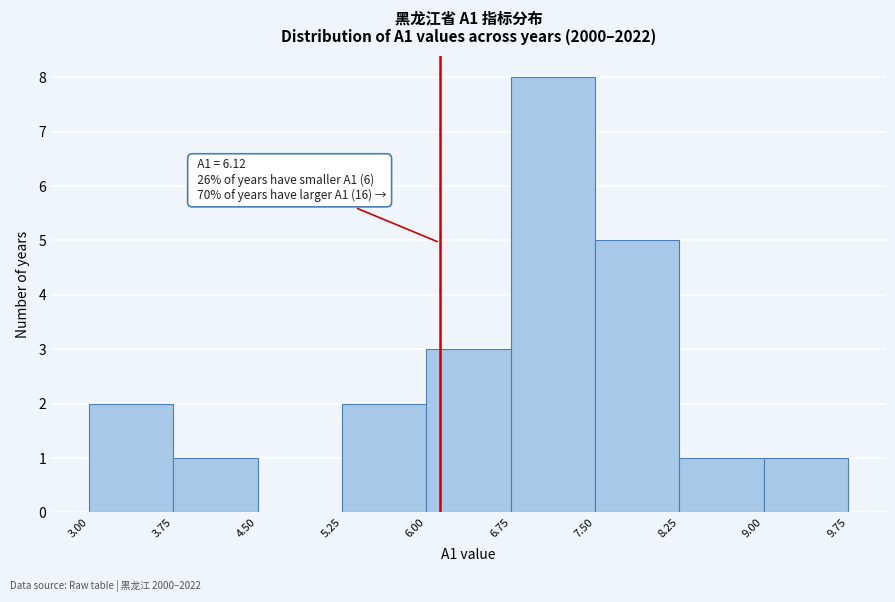

Which range on the x-axis has the tallest bar?

6.75 to 7.50